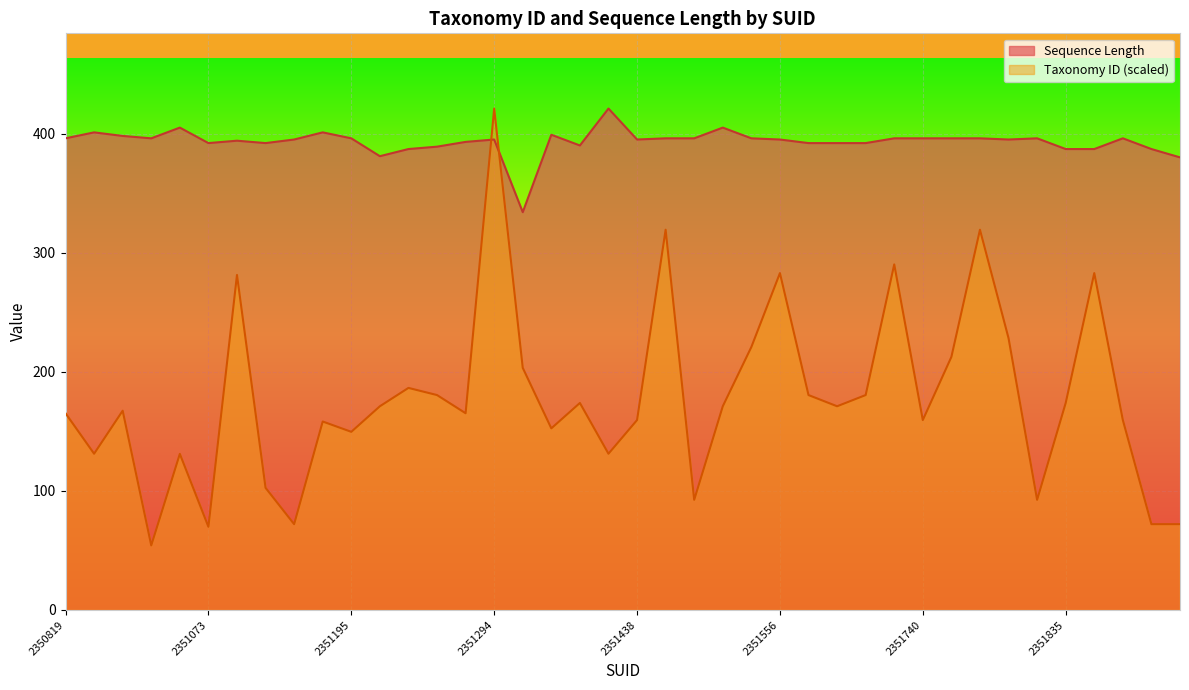

What is the total value across all series at 2351607?

572.4